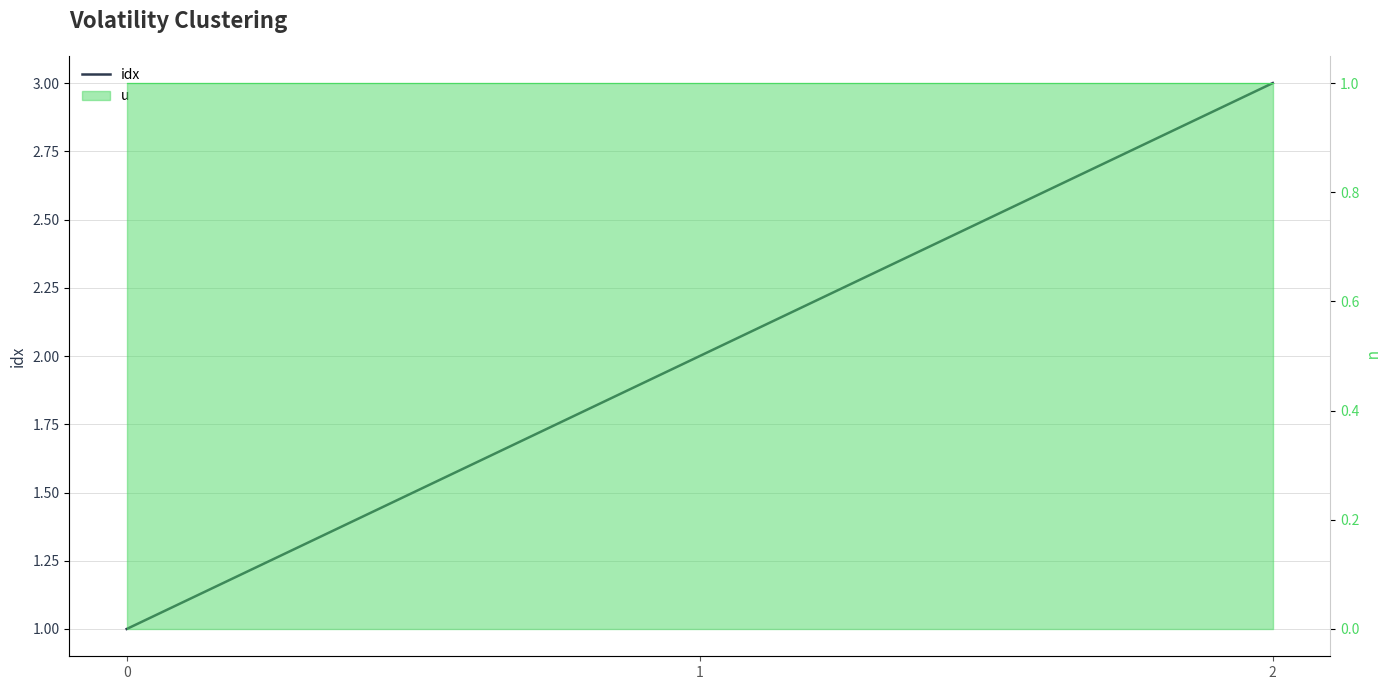

What is the value of the 3rd point from the left?

3